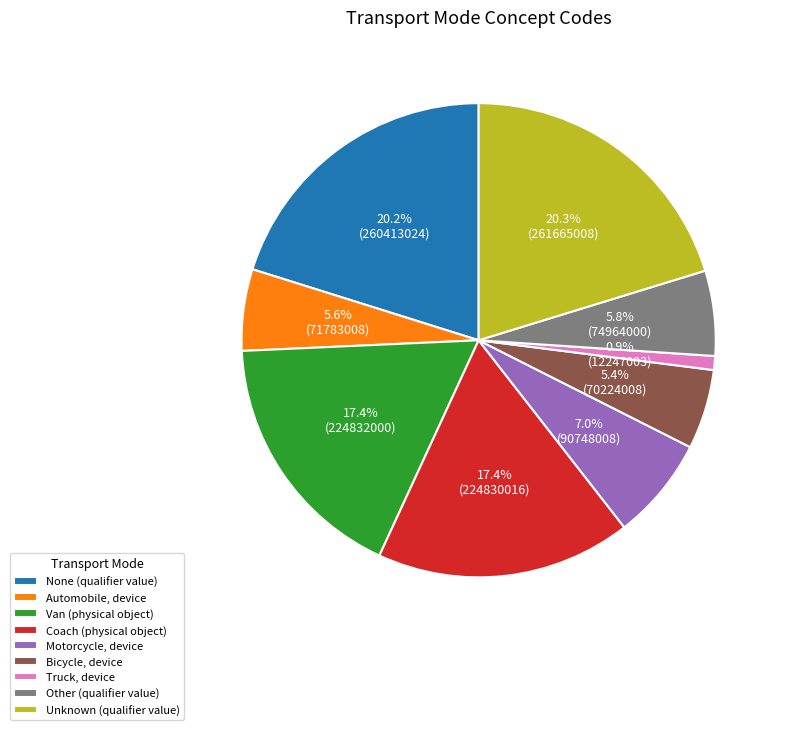

Combined, do Unknown (qualifier value) and Other (qualifier value) account for over 50%?

No